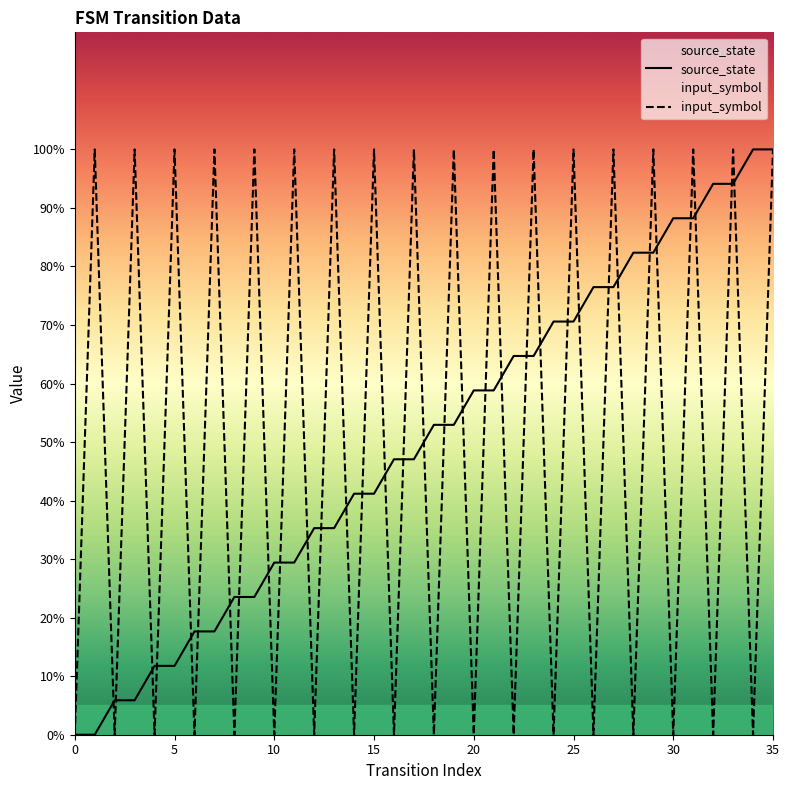

Does the chart display data point markers on the line(s)?

No